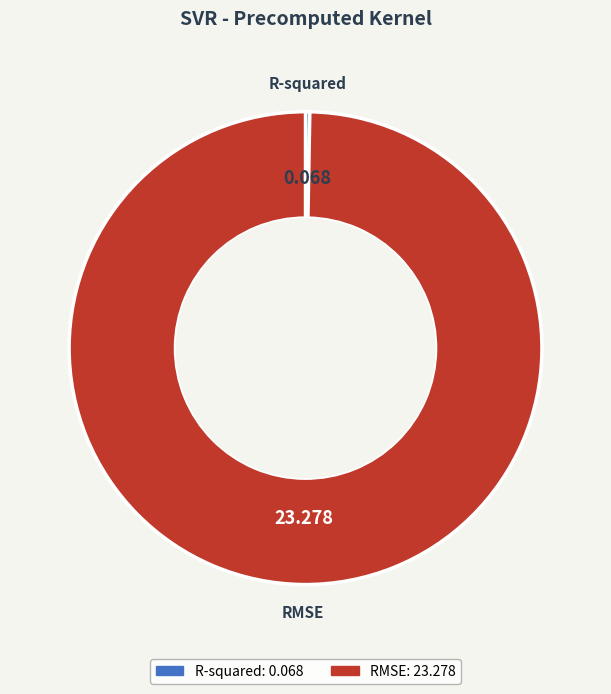

Which slice represents more than half of the pie?

RMSE